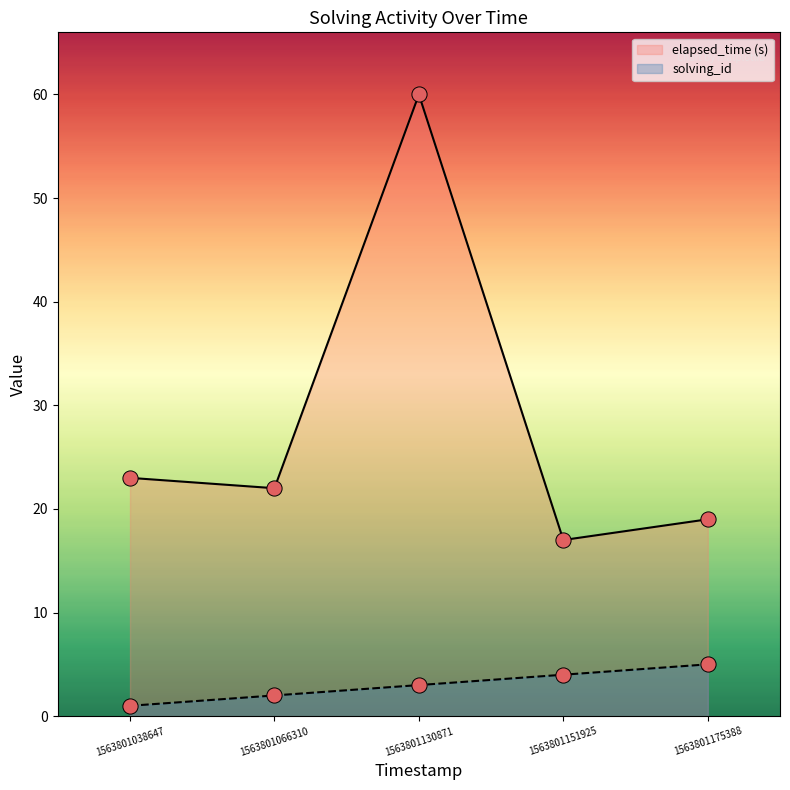

Which series has the largest Y range (max minus min)?

elapsed_time (s)